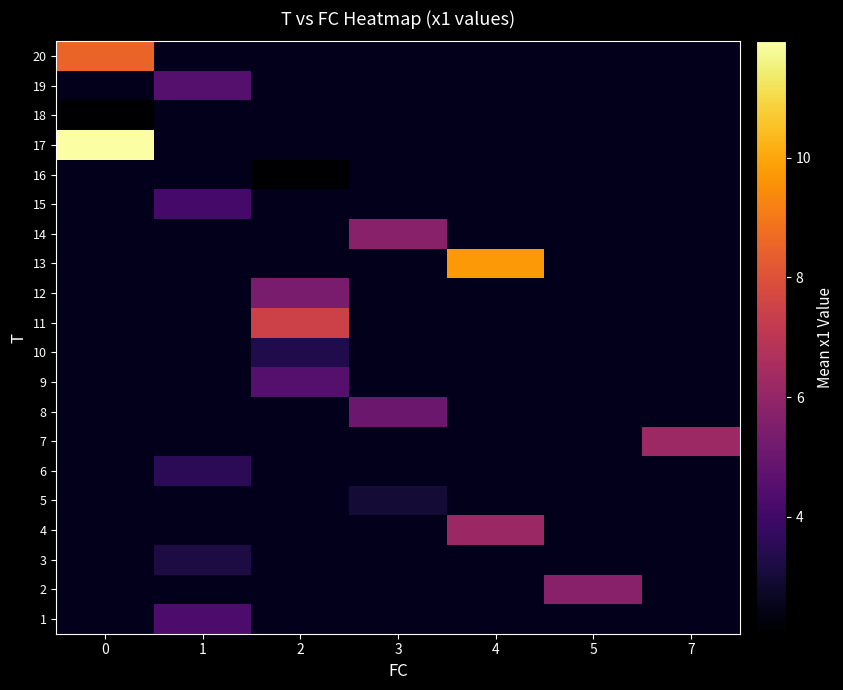

Which series has the largest range (max minus min)?

17